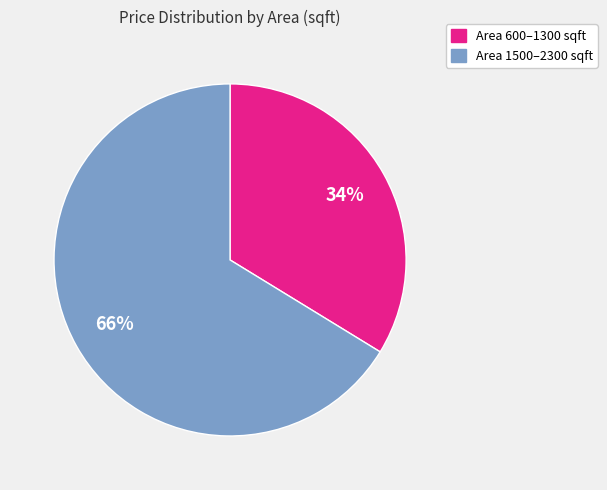

Is there a majority slice in this chart?

Yes